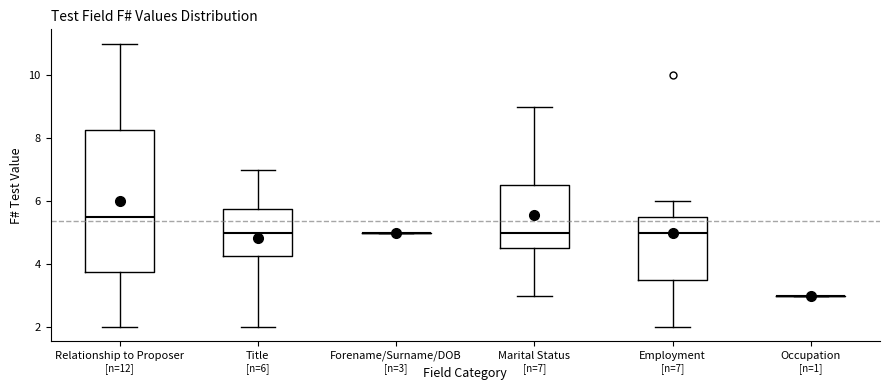

Comparing the boxes themselves (not the whiskers), which one is the tallest?

Relationship to Proposer